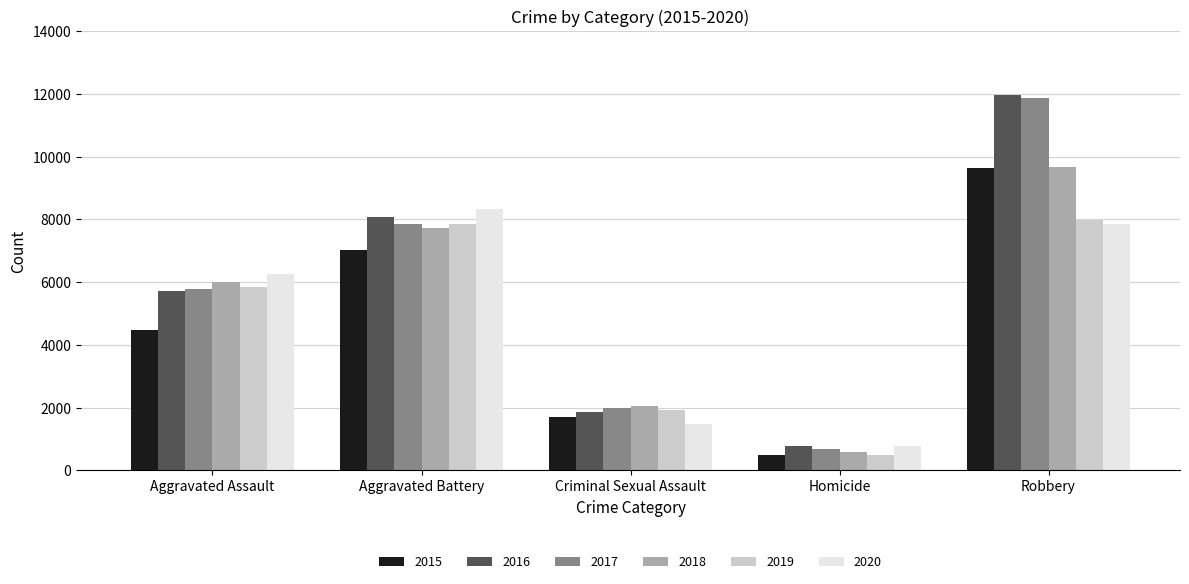

The value of 2015 at Aggravated Assault is 6743. True or false?

False